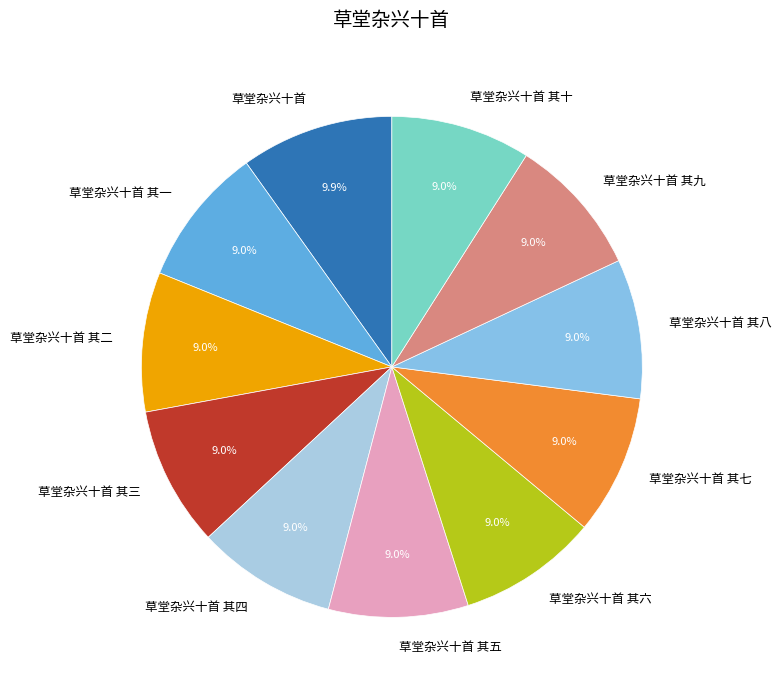

To the nearest percent, what percentage of the pie is 草堂杂兴十首 其五?

9%